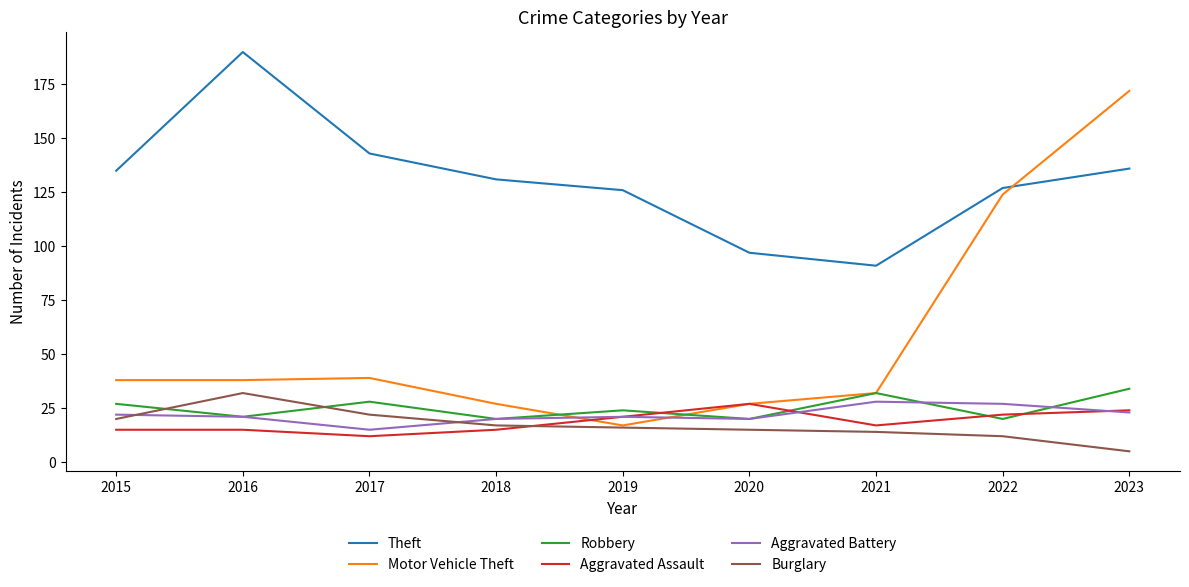

True or false: Robbery has a value of 34 at 2019.

False